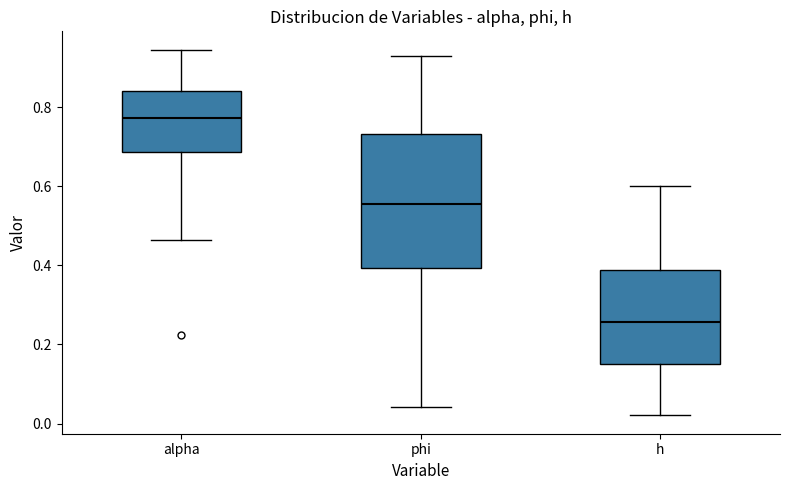

Reading left to right, transcribe this box plot: for each box, give where its median line is, the range the box spans, and where its two whiskers end, as read against the y-axis. The values are not printed on the chart, so give them approximately, as read against the axis.

alpha: median 0.78, box 0.68 to 0.84, whiskers 0.46 to 0.94
phi: median 0.56, box 0.40 to 0.74, whiskers 0.04 to 0.92
h: median 0.26, box 0.14 to 0.38, whiskers 0.02 to 0.60